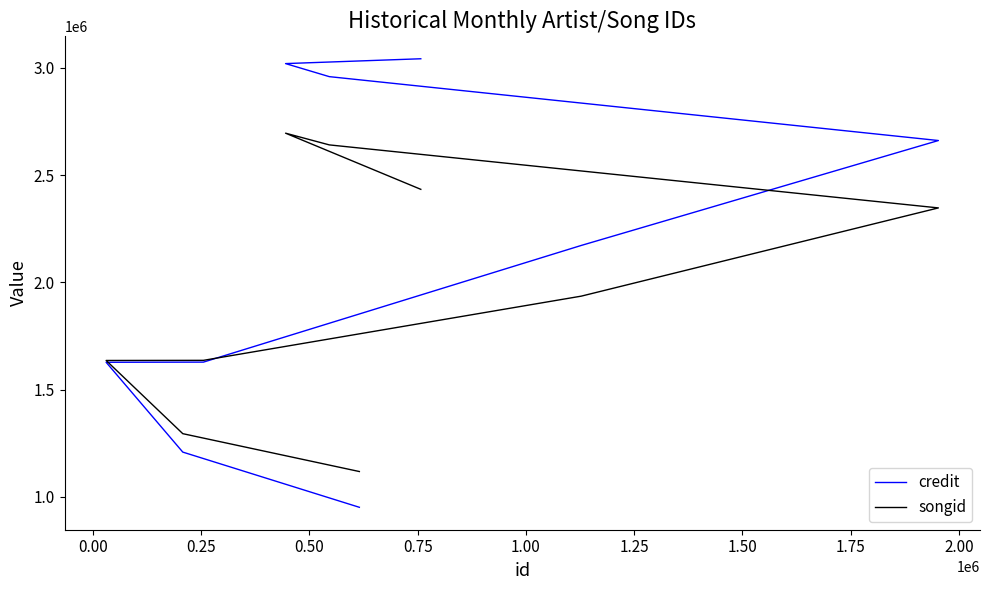

What is the total value across all series at 1.00?

4107619